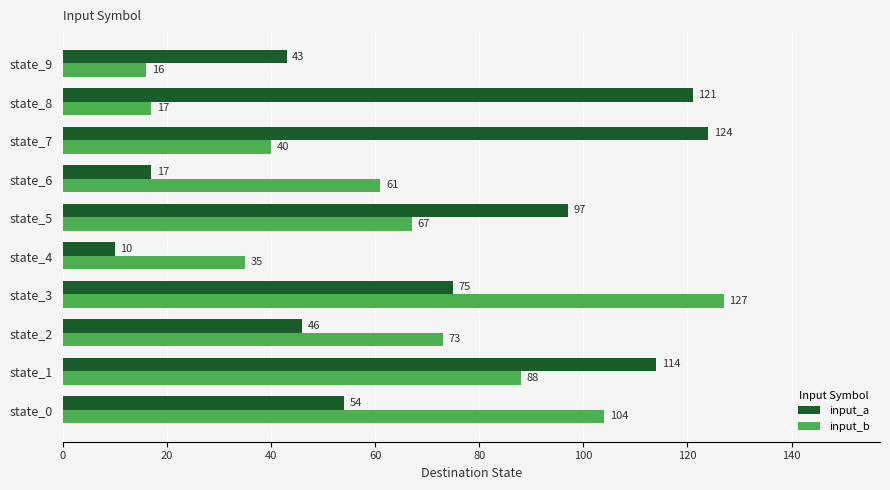

List the series in order of their overall mean, lowest first.

input_b, input_a